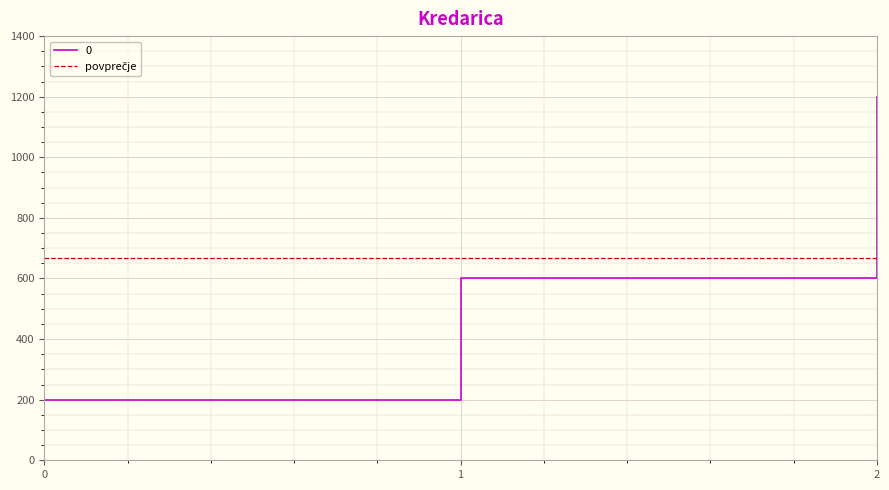

Reading right to left, extract all data points from this chart.

1200	600	200